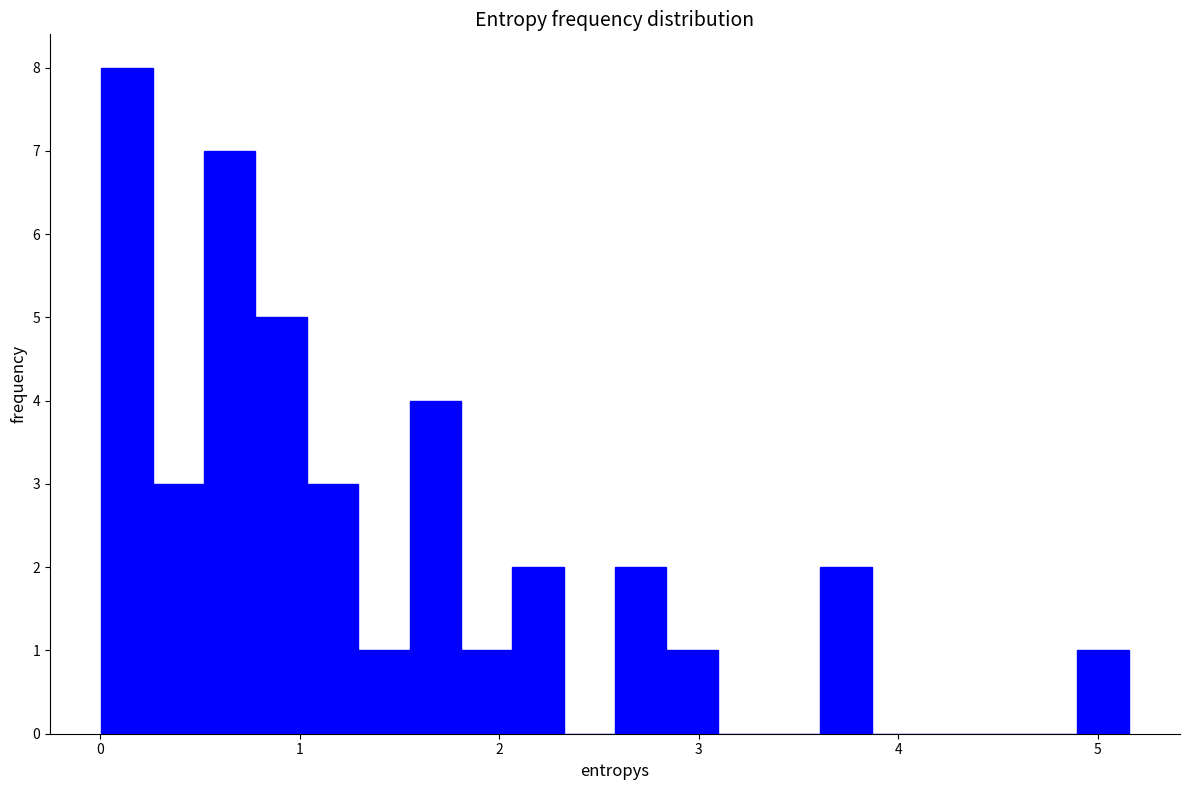

Around what value on the x-axis is the tallest bar? Give the approximate position of its centre, as read against the axis.

0.1